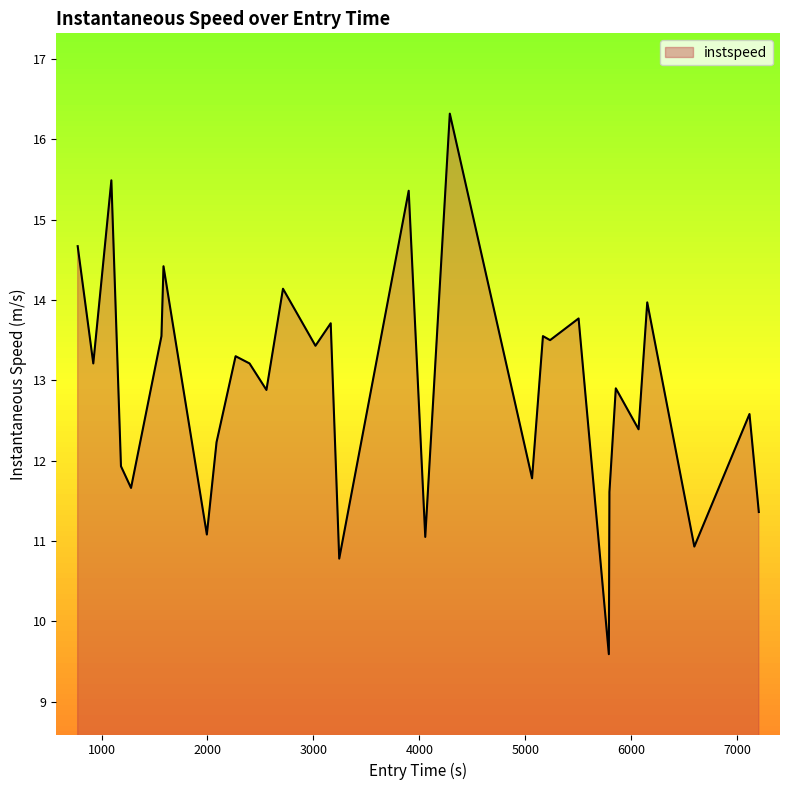

What is the minimum value shown in the chart?

9.6